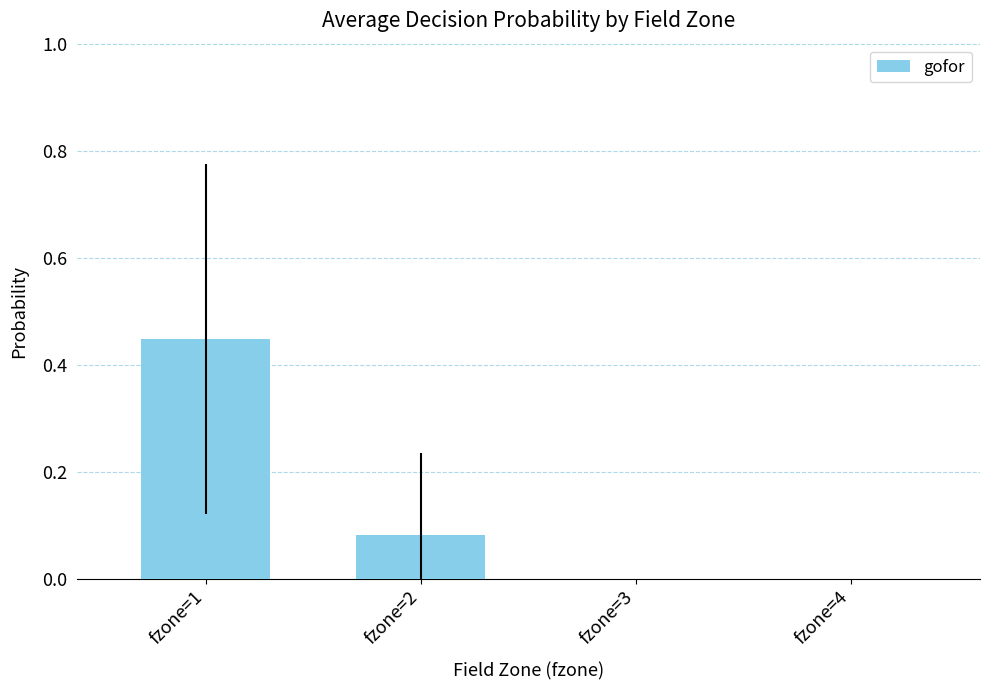

How many distinct data groups are displayed?

1